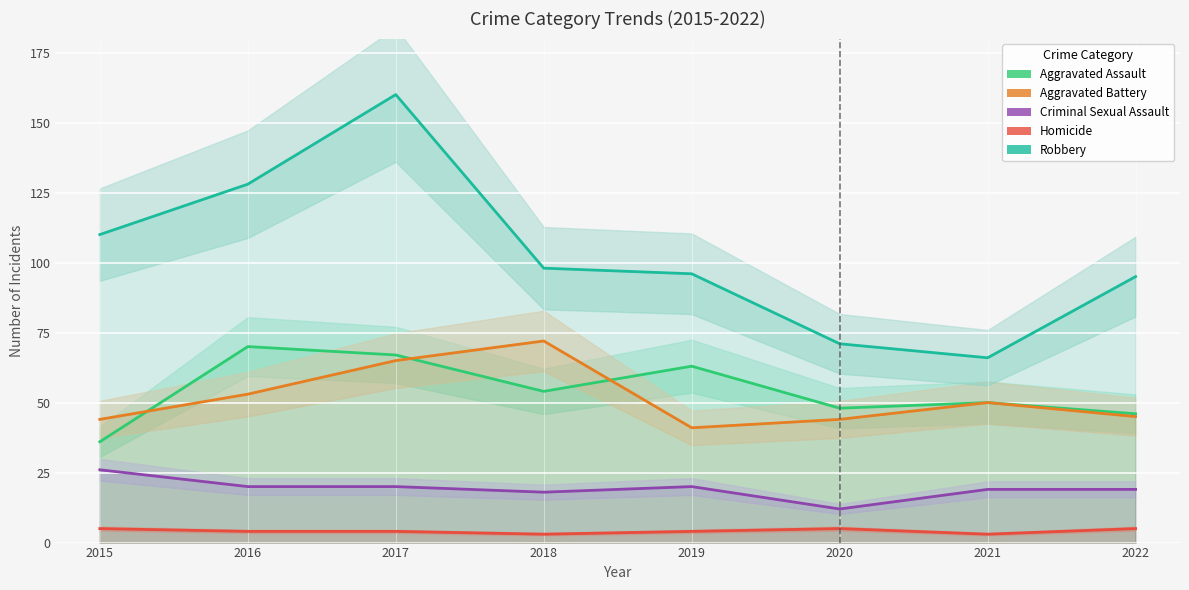

What are all the series names shown in the legend?

Aggravated Assault, Aggravated Battery, Criminal Sexual Assault, Homicide, Robbery